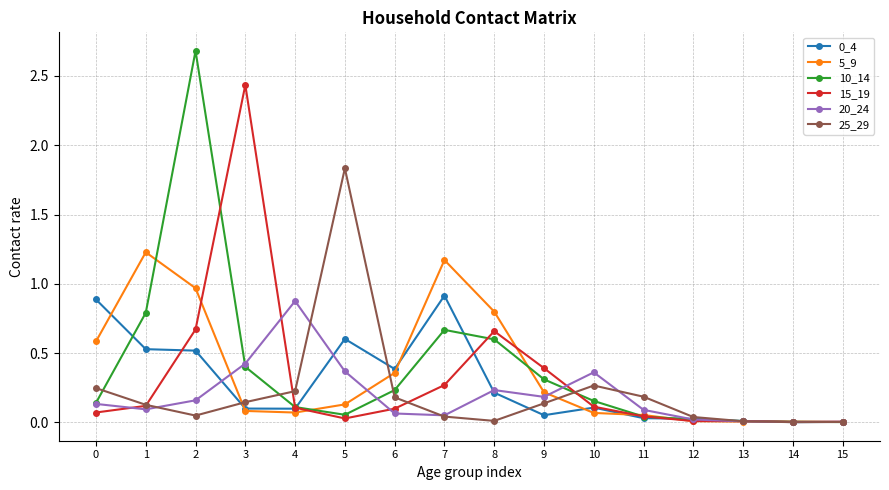

True or false: 10_14 has more than 0 interior local peaks.

True